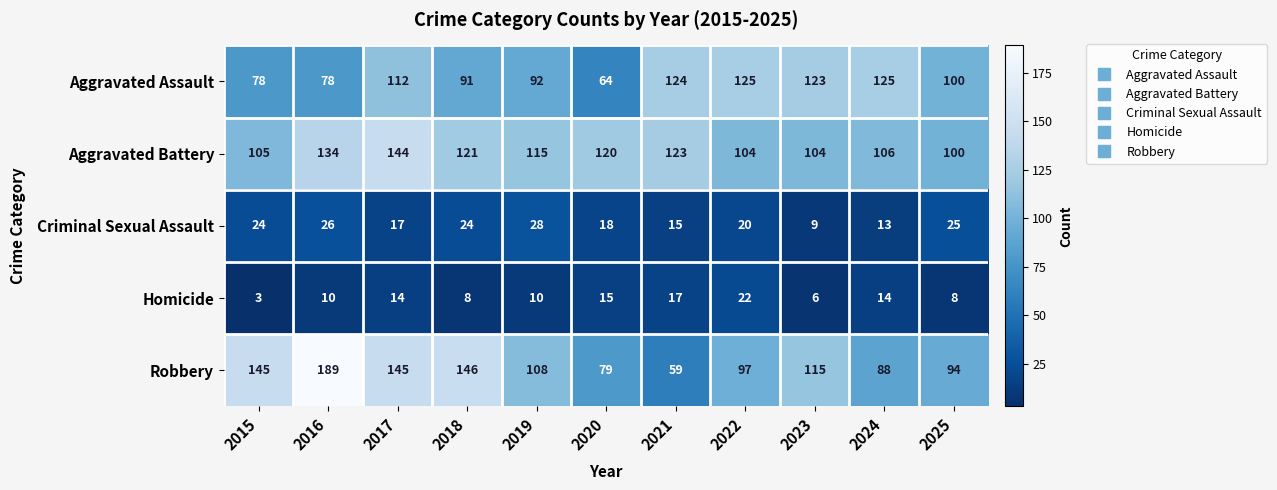

The Criminal Sexual Assault series shows 28 at 2019. True or false?

True